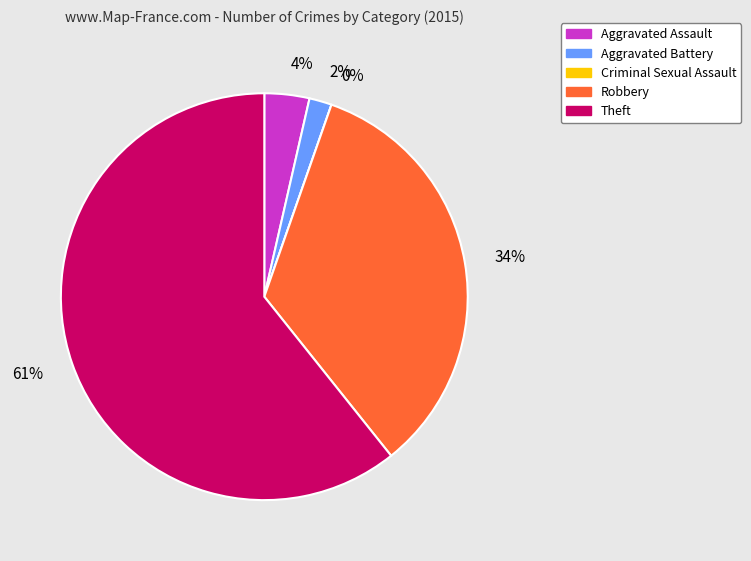

What is the total percentage of Criminal Sexual Assault and Theft?

60.7%